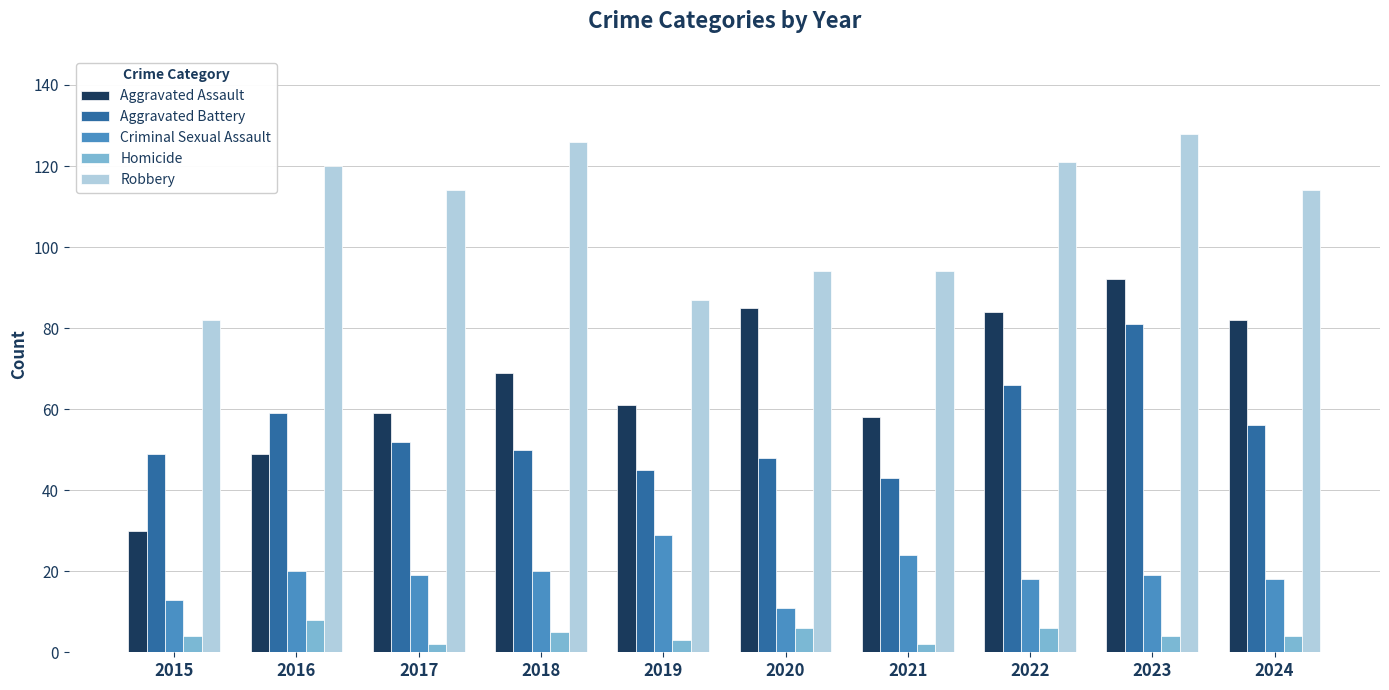

How many data points in Aggravated Assault are less than 69?

5